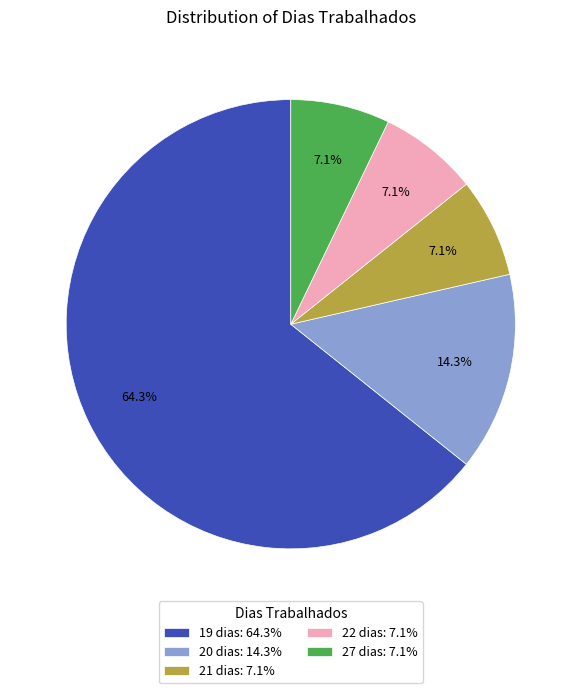

What is the total percentage of 20 dias: 14.3% and 27 dias: 7.1%?

21.4%